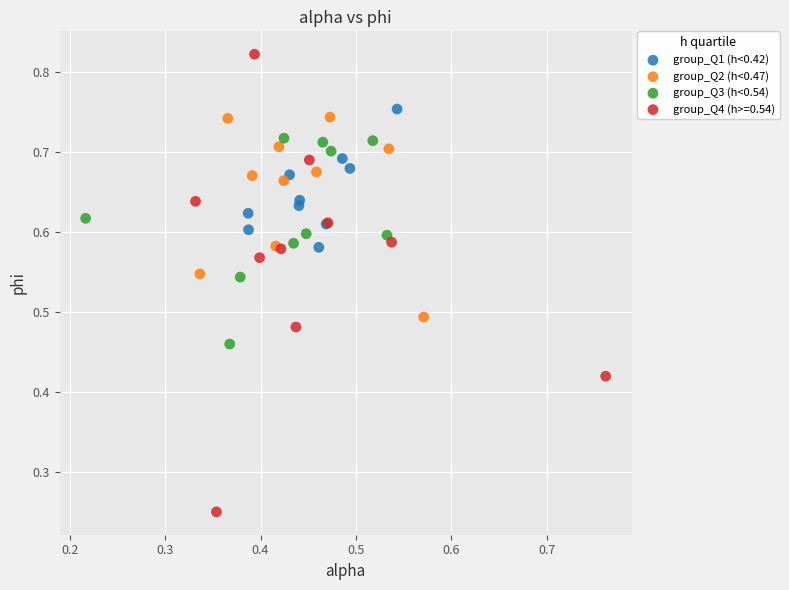

Which series has the largest Y range (max minus min)?

group_Q4 (h>=0.54)